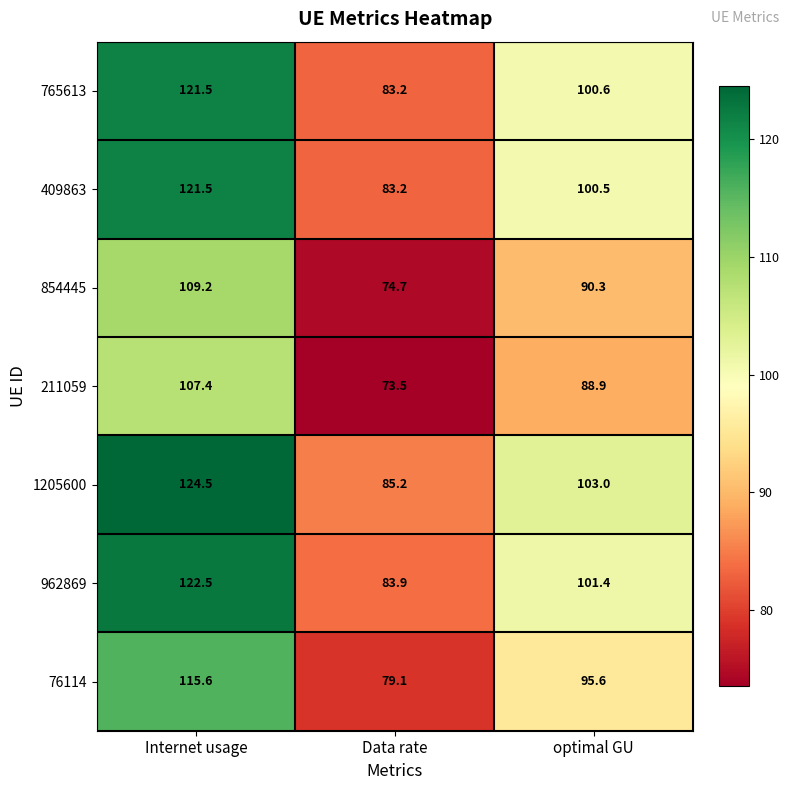

What is the smallest value displayed?

73.5